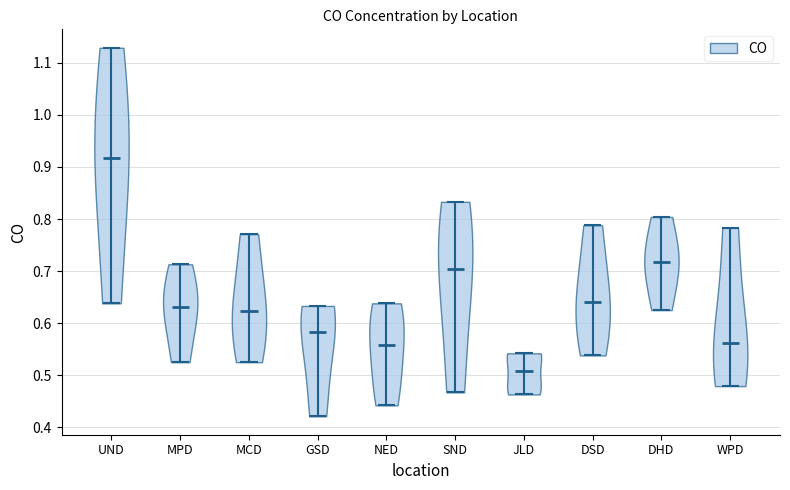

Which violin has the highest median line?

UND